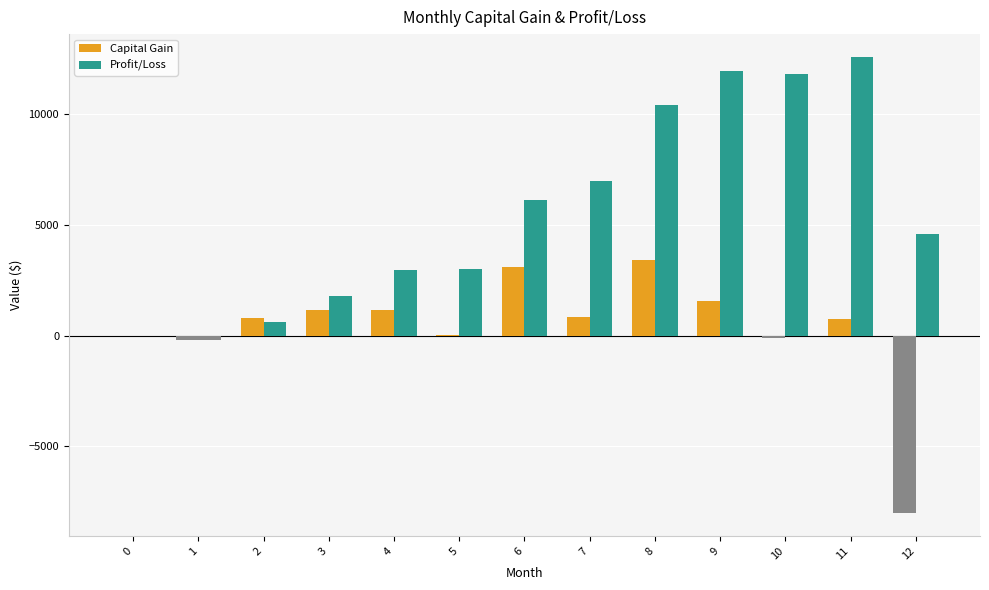

Reading left to right, what are all the values shown in this chart?

Capital Gain: 0=0.0	1=-188.1	2=793.7	3=1176.1	4=1174.3	5=29.6	6=3115.2	7=852.3	8=3428.6	9=1545.3	10=-106.6	11=749.8	12=-8004.6
Profit/Loss: 0=0.0	1=-188.1	2=605.6	3=1781.7	4=2956.0	5=2985.6	6=6100.7	7=6953.0	8=10381.6	9=11926.9	10=11820.3	11=12570.1	12=4565.6